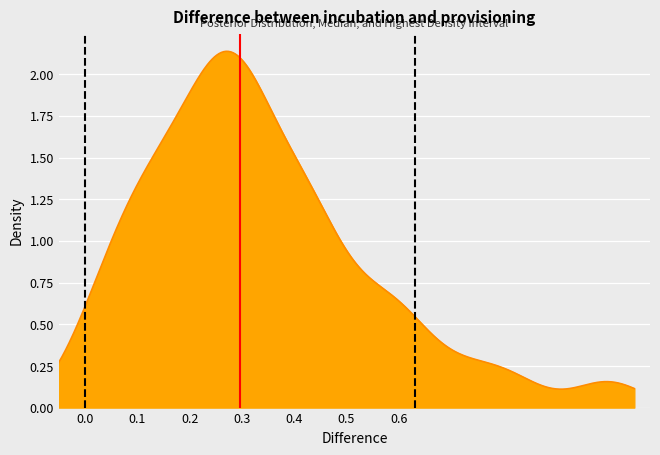

Which category has the highest value in the HDI low (0.00) series?

0.1